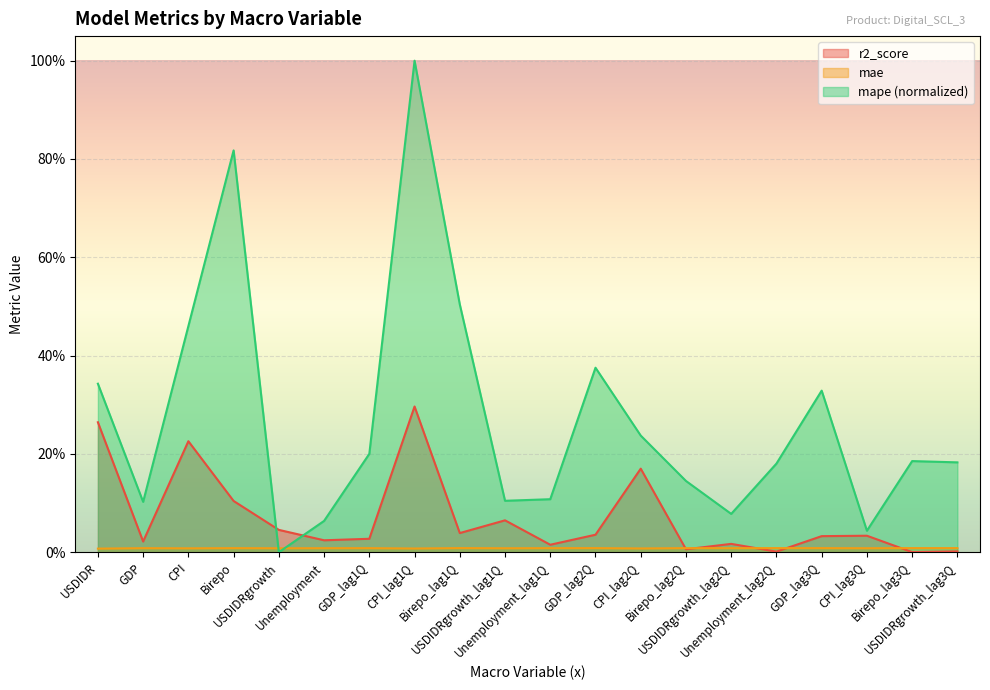

Which series has the largest range (max minus min)?

mape (normalized)